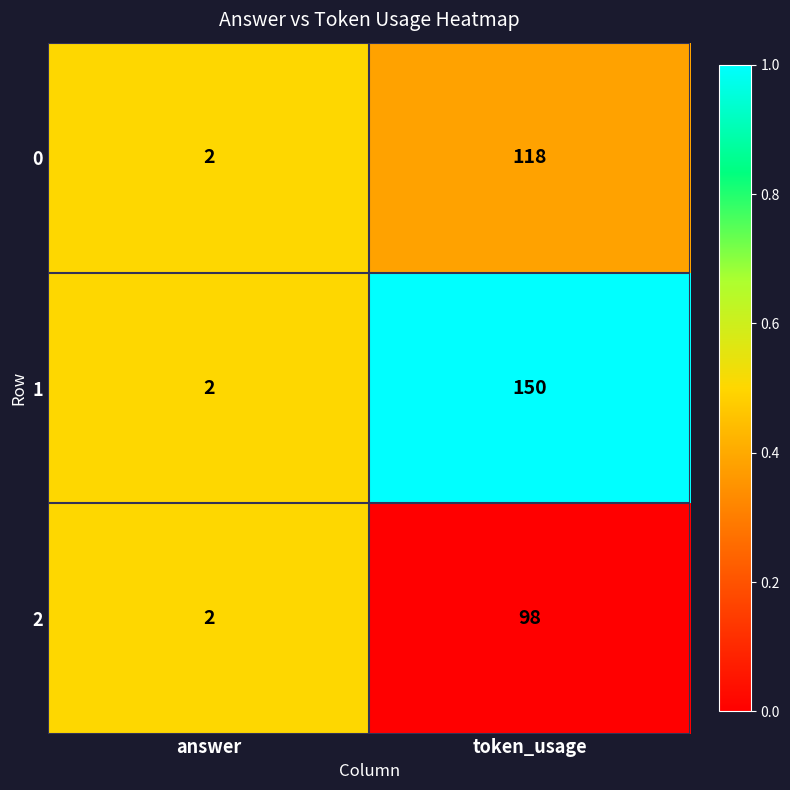

Which series has the largest range (max minus min)?

1